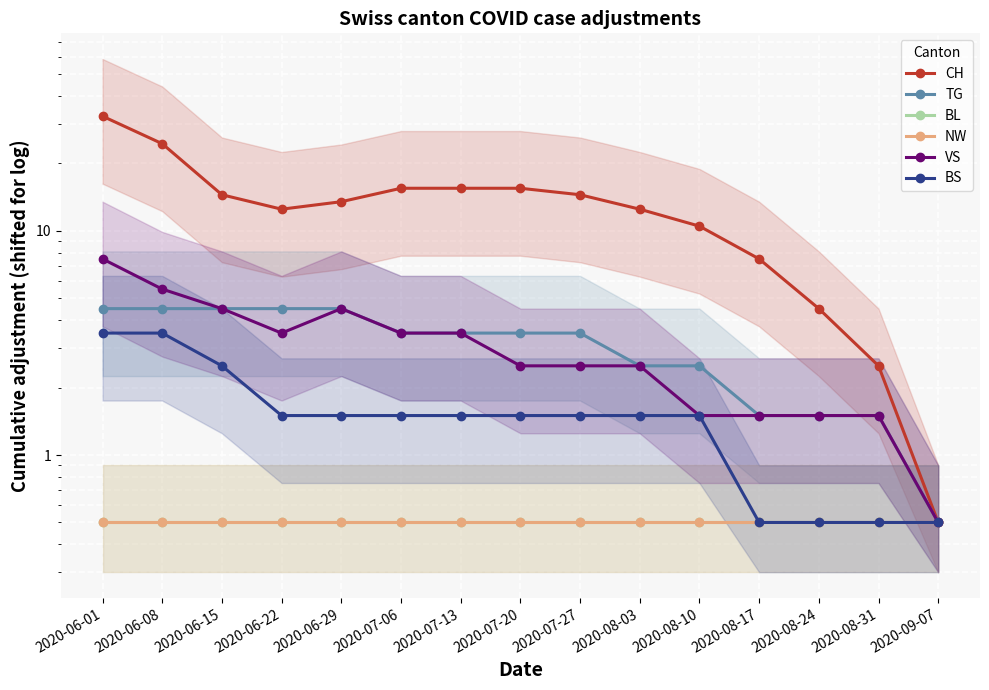

What position from the right is 2020-06-22?

12